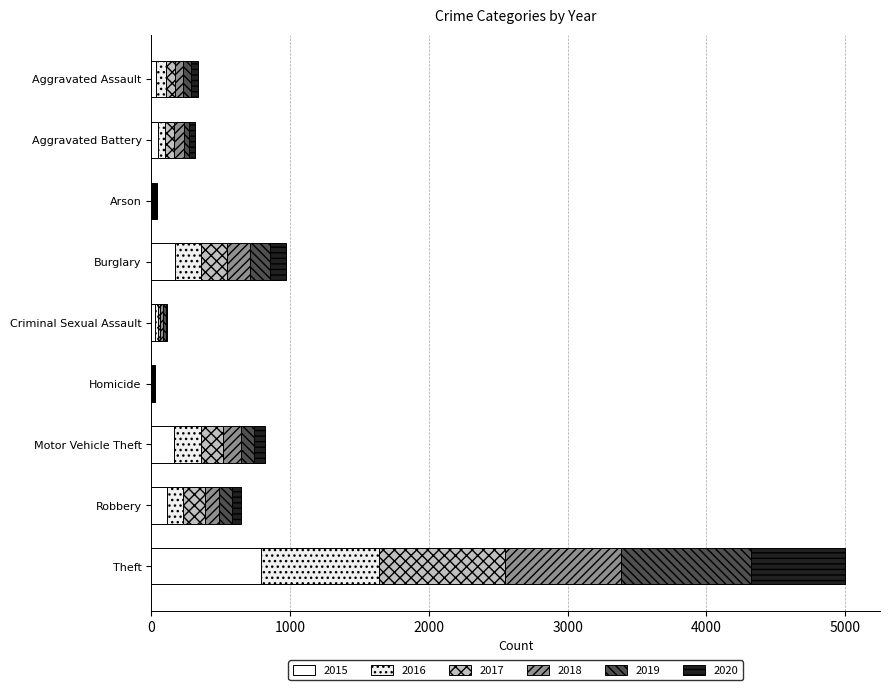

What is the total value across all series at Theft?

5002